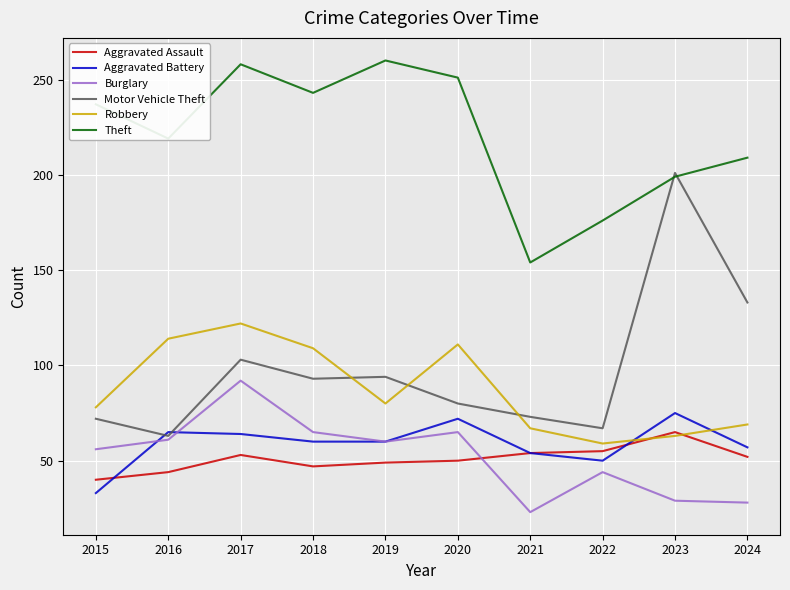

Where do Robbery and Motor Vehicle Theft first cross each other?

2018 and 2019